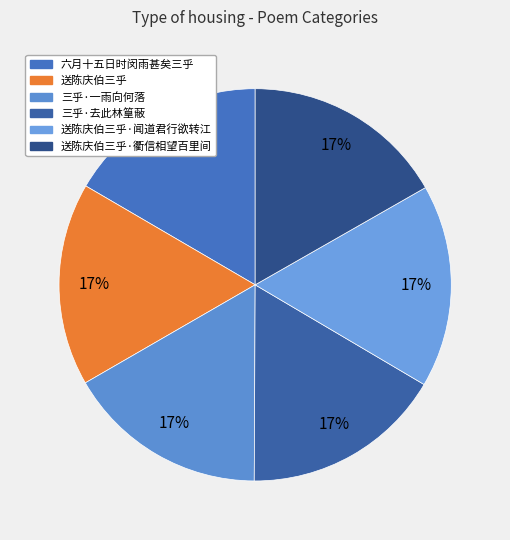

Is it true that 送陈庆伯三乎 is 17% of the pie?

True